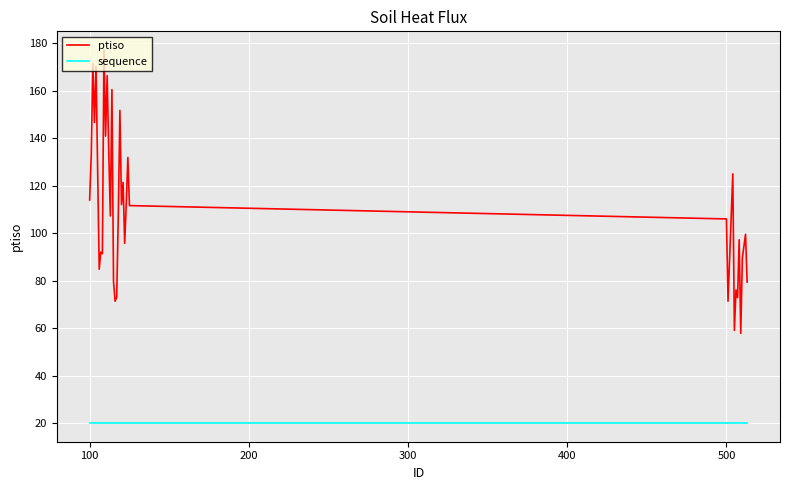

What is the greatest value displayed?

177.1